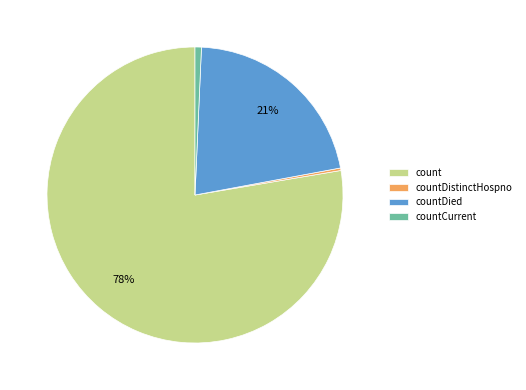

Which category has the biggest portion of the pie?

count